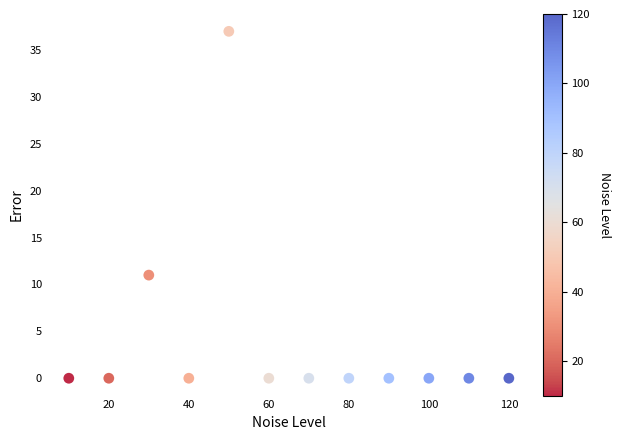

What Y value in the scatter plot is closest to 18?

11